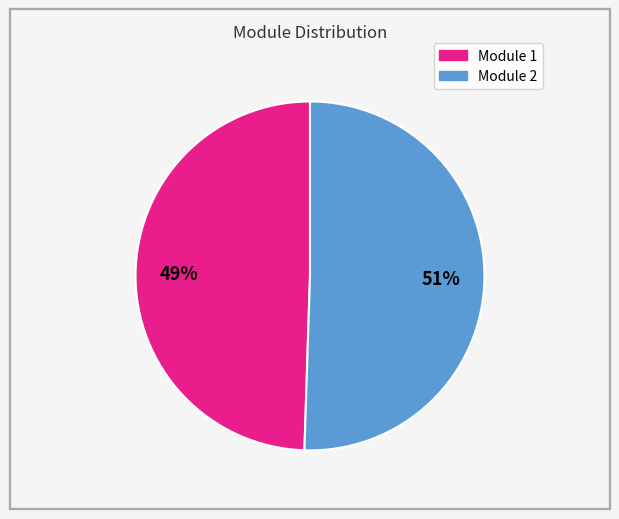

Is there a majority slice in this chart?

Yes